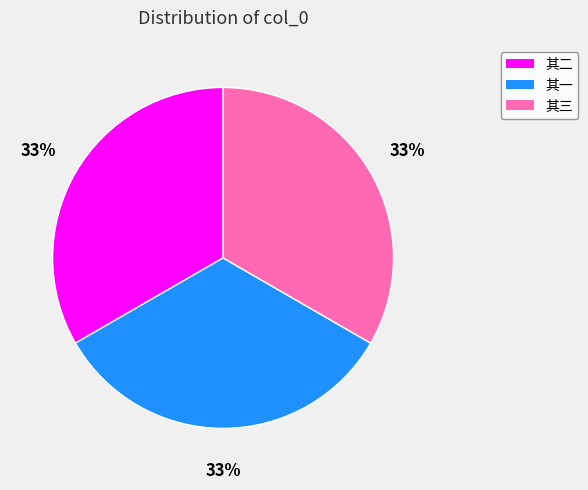

Is there a majority slice in this chart?

No